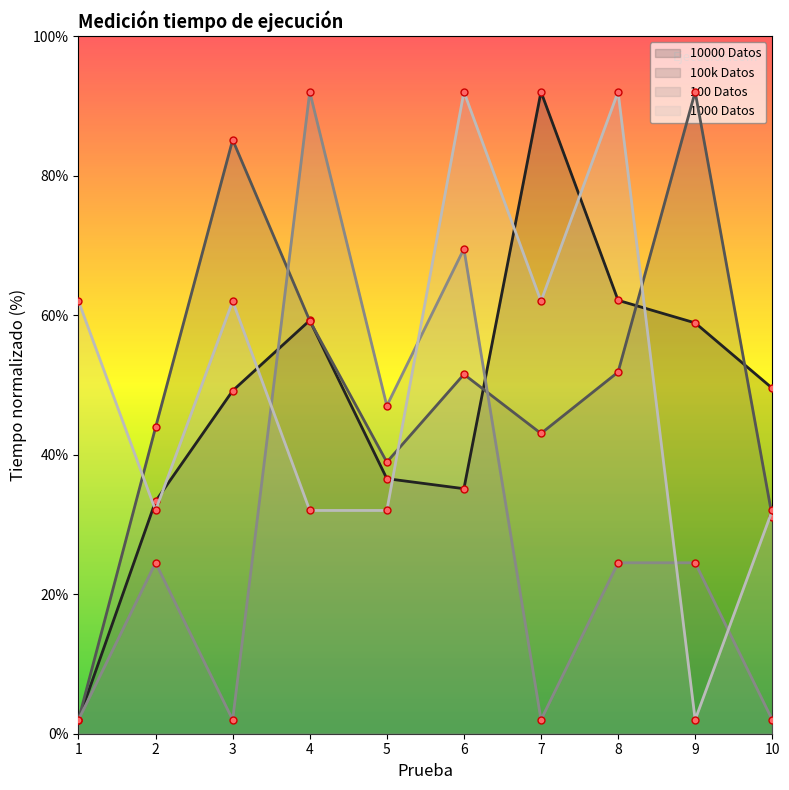

What is the difference between the 100k Datos values at 5 and 3?

46.2